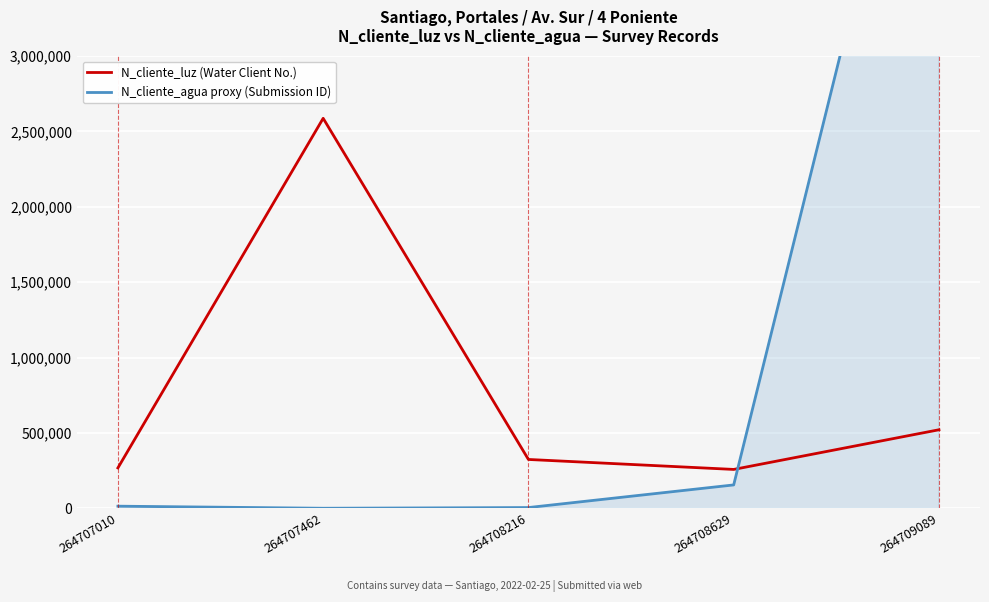

Is this an area chart (filled region under the line)?

No